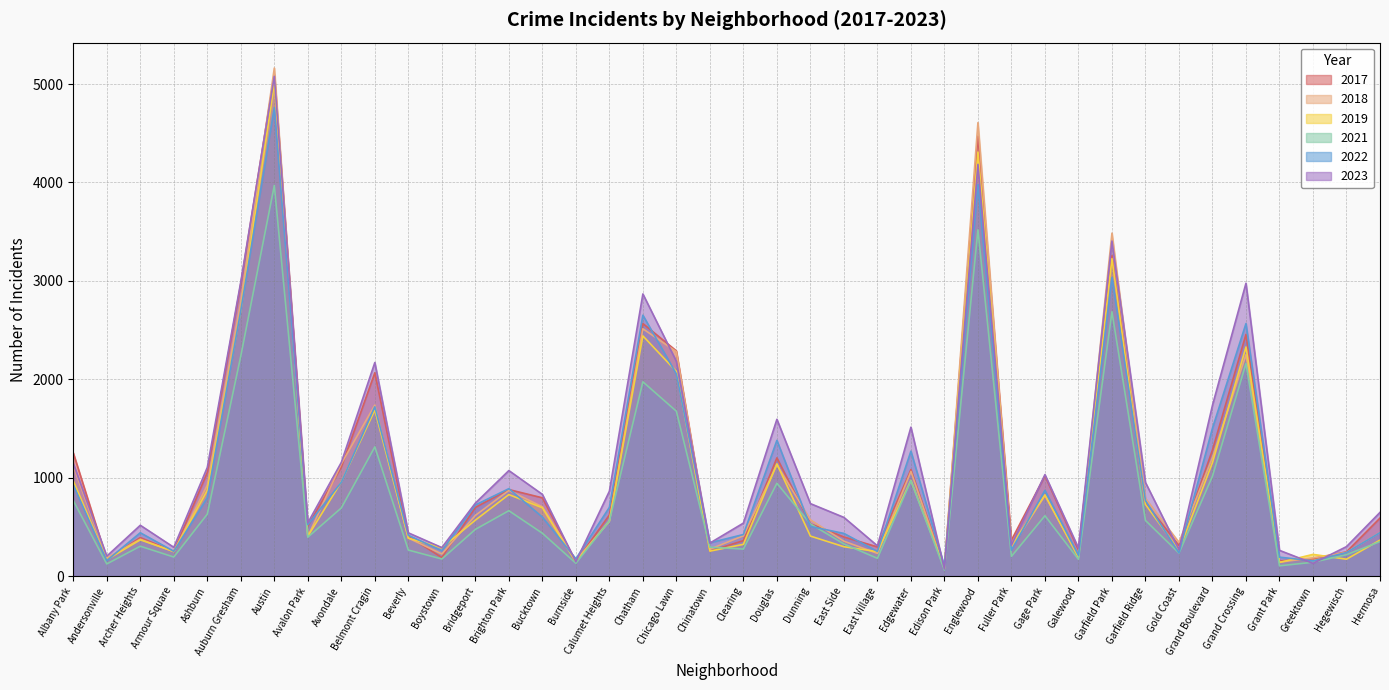

Is it true that 2023 equals 822 at East Side?

False